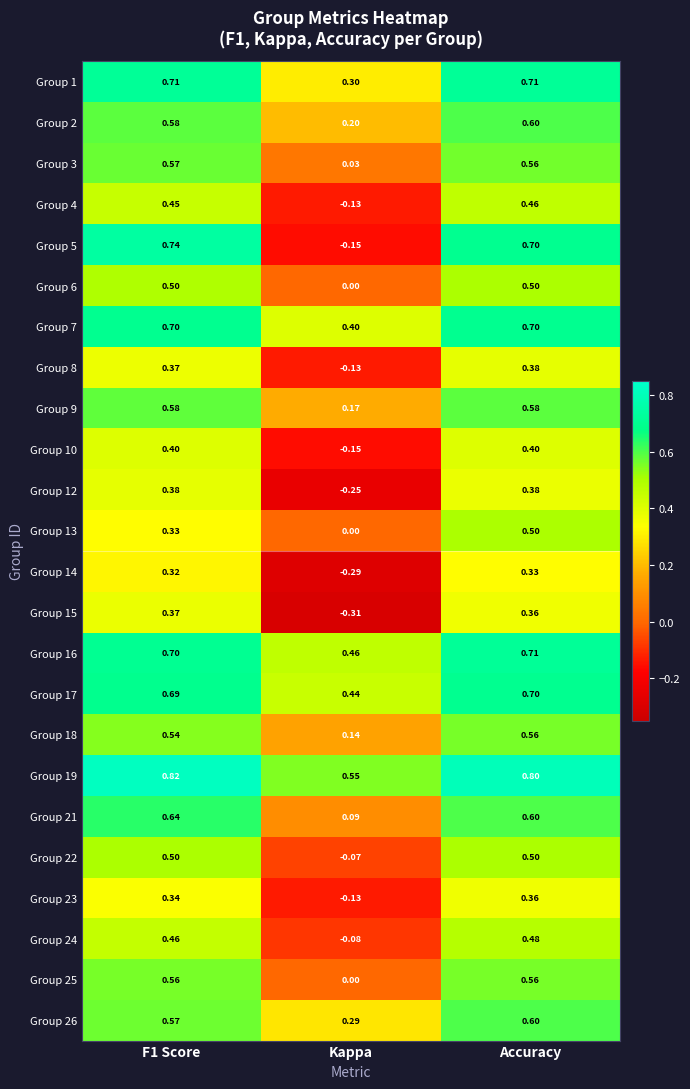

Is the value of Group 12 at F1 Score greater than the value of Group 1 at Kappa?

Yes